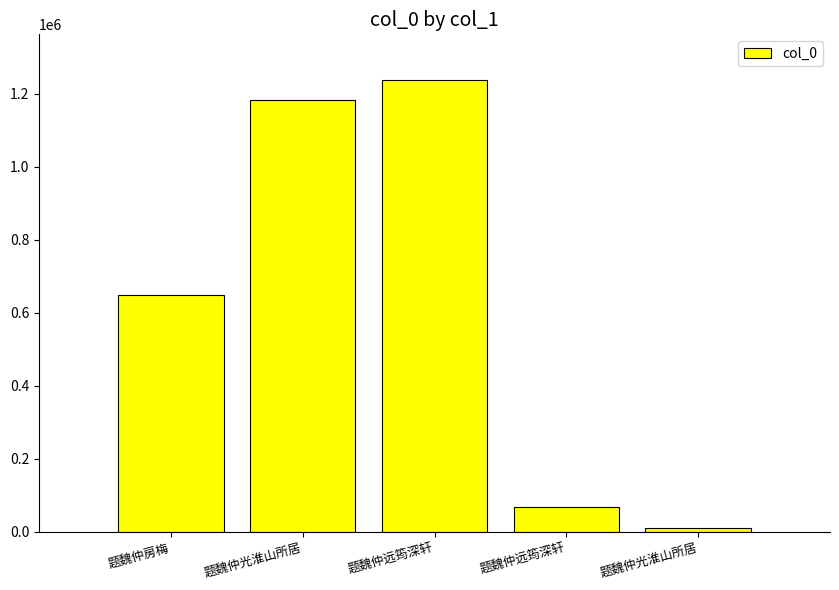

How many distinct data groups are displayed?

1